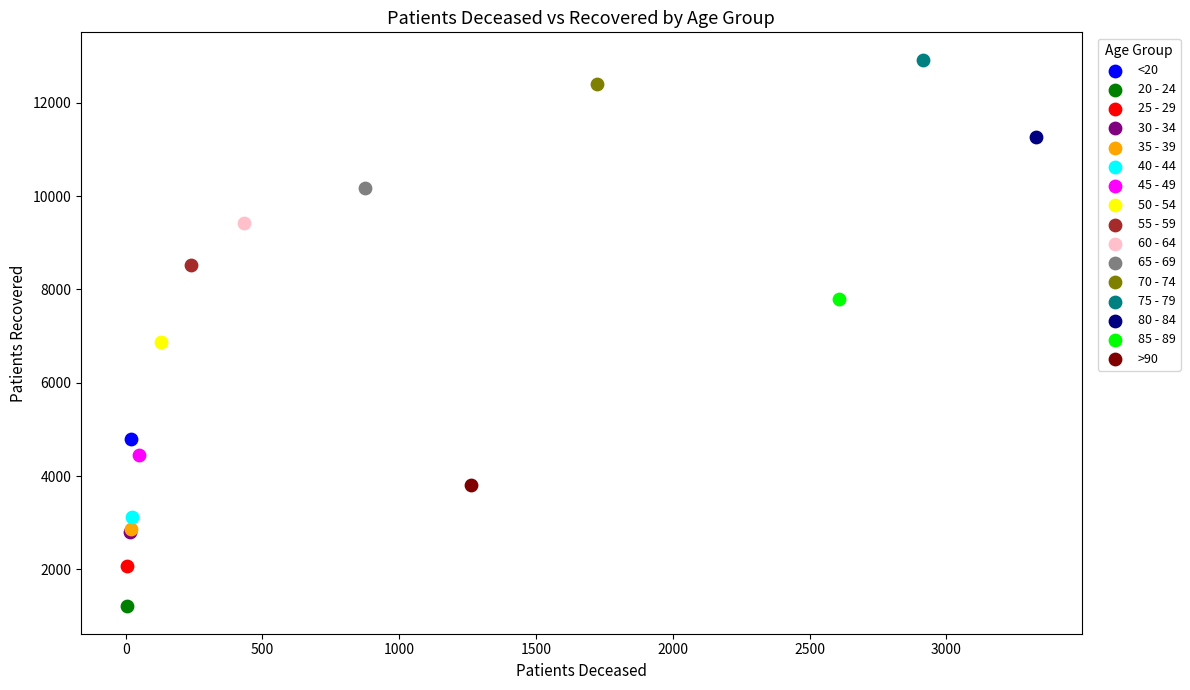

What are all the series names shown in the legend?

<20, 20 - 24, 25 - 29, 30 - 34, 35 - 39, 40 - 44, 45 - 49, 50 - 54, 55 - 59, 60 - 64, 65 - 69, 70 - 74, 75 - 79, 80 - 84, 85 - 89, >90